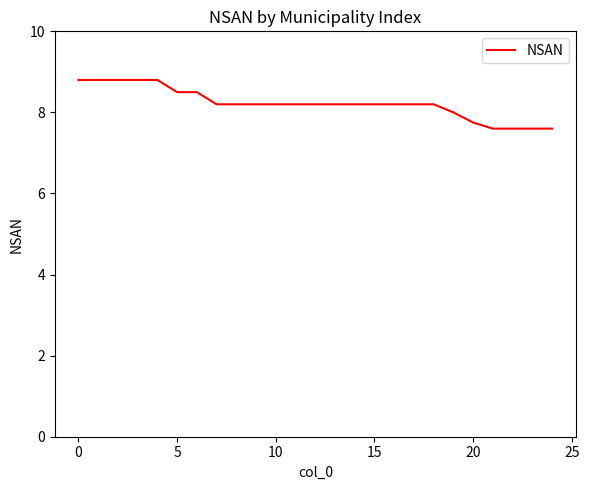

What is the difference between the maximum and minimum values?

1.2